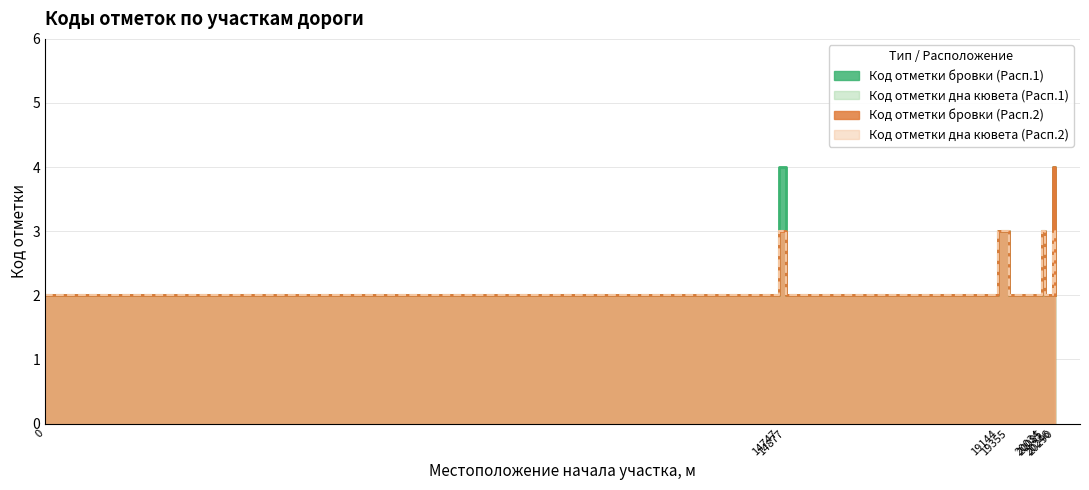

Rank the series at 20085 from highest to lowest value.

Код отметки бровки (Расп.1), Код отметки дна кювета (Расп.1), Код отметки бровки (Расп.2), Код отметки дна кювета (Расп.2)